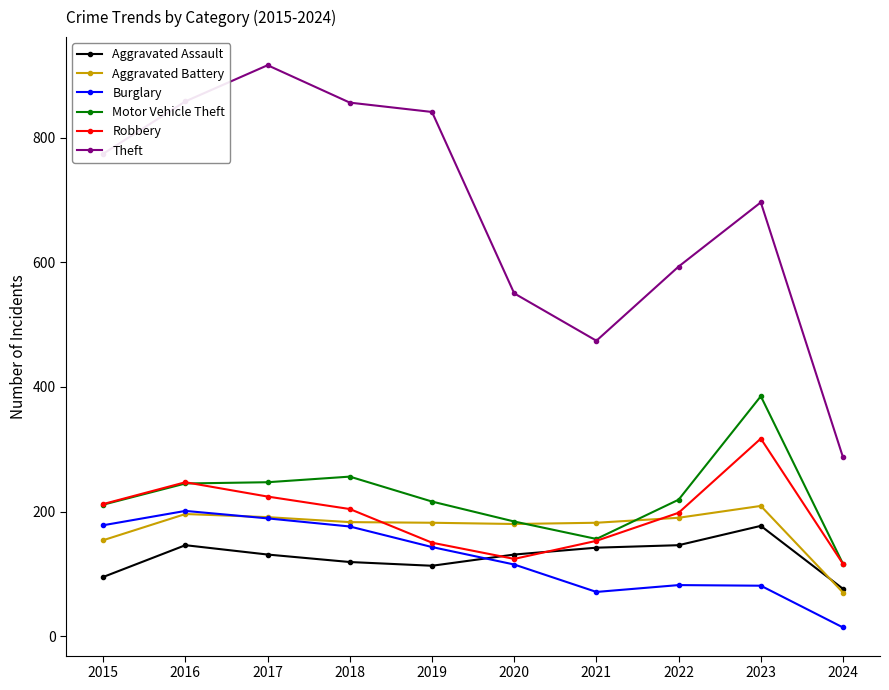

How many values in the Aggravated Battery series are below 183?

5